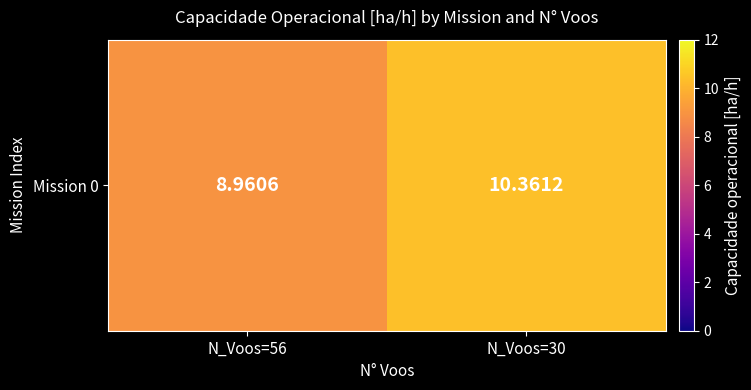

At which category does the chart reach its minimum across all series?

N_Voos=56